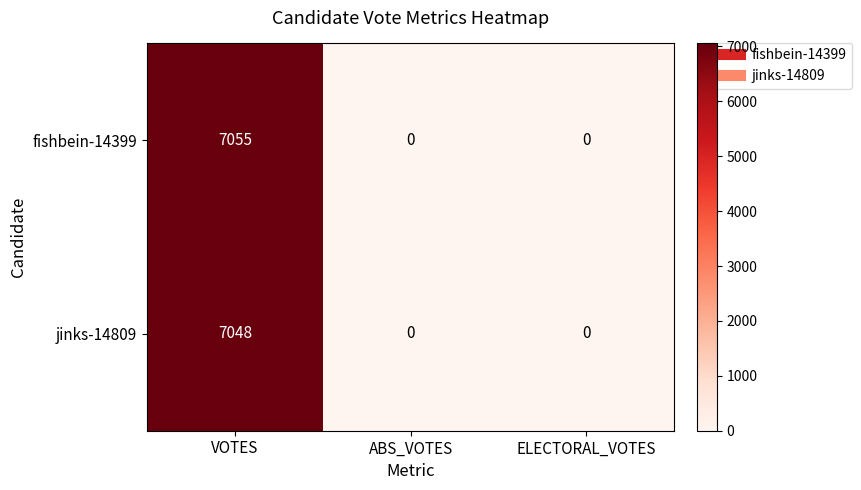

Which series has the largest range (max minus min)?

fishbein-14399